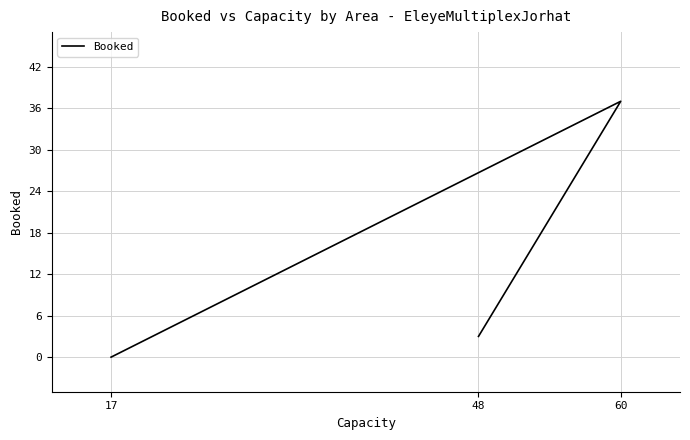

How many lines are shown in the chart?

1